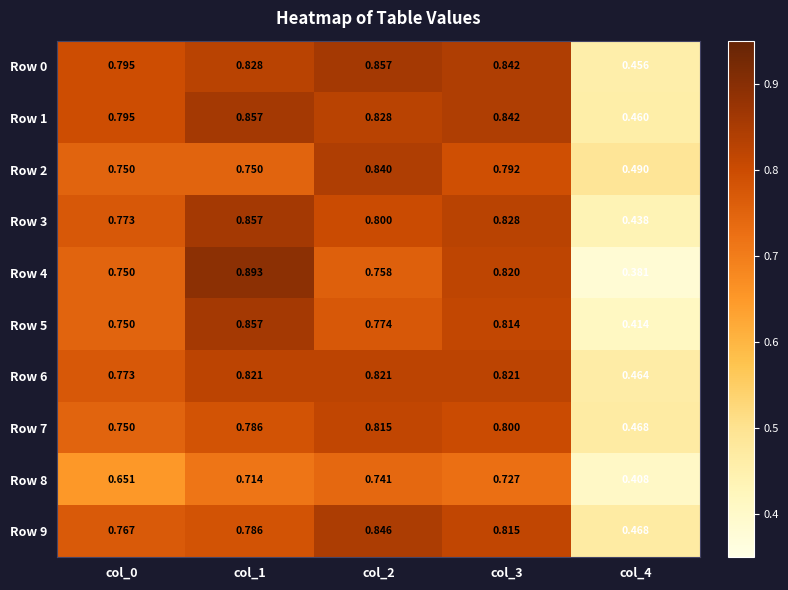

At how many categories does at least one series exceed 0?

5